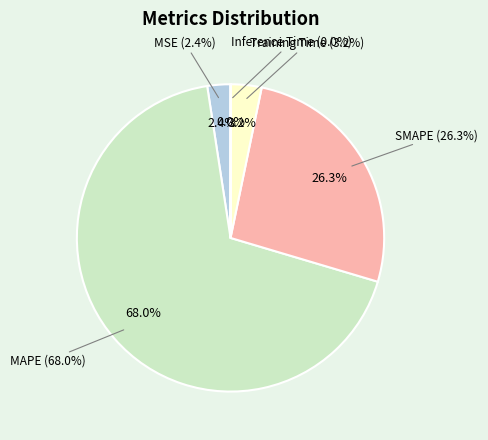

Is it true that Inference Time is 0% of the pie?

True